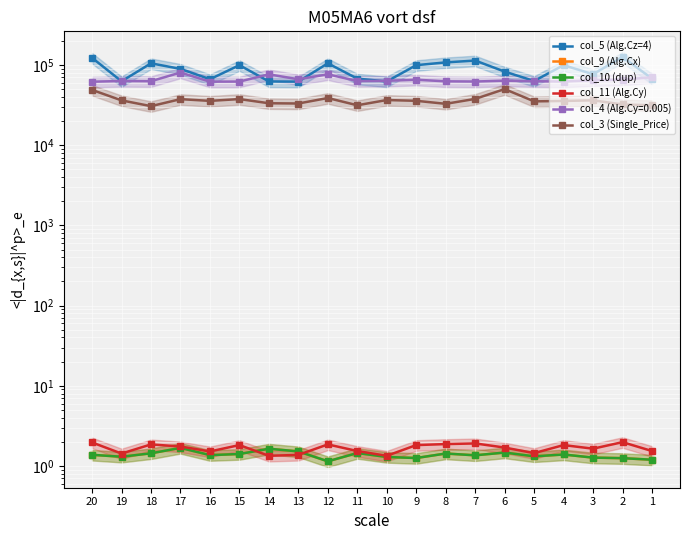

Which has a higher value, 8 or 1?

8